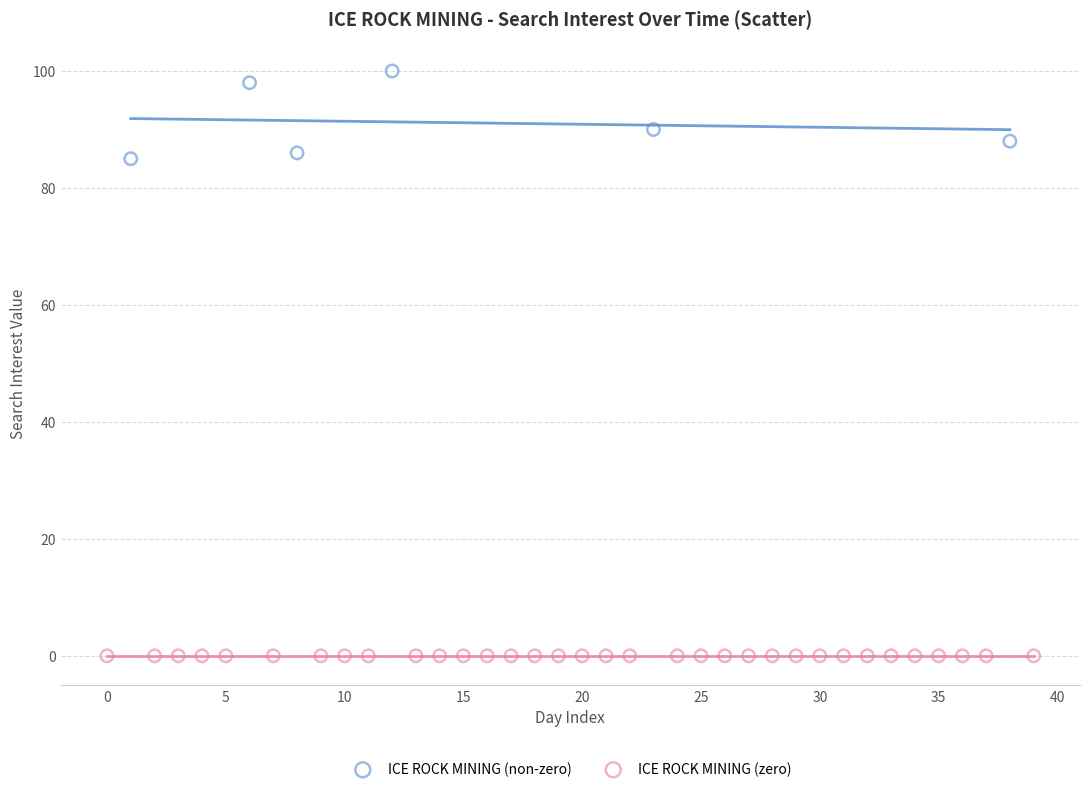

Which series reaches the minimum Y coordinate?

ICE ROCK MINING (zero)